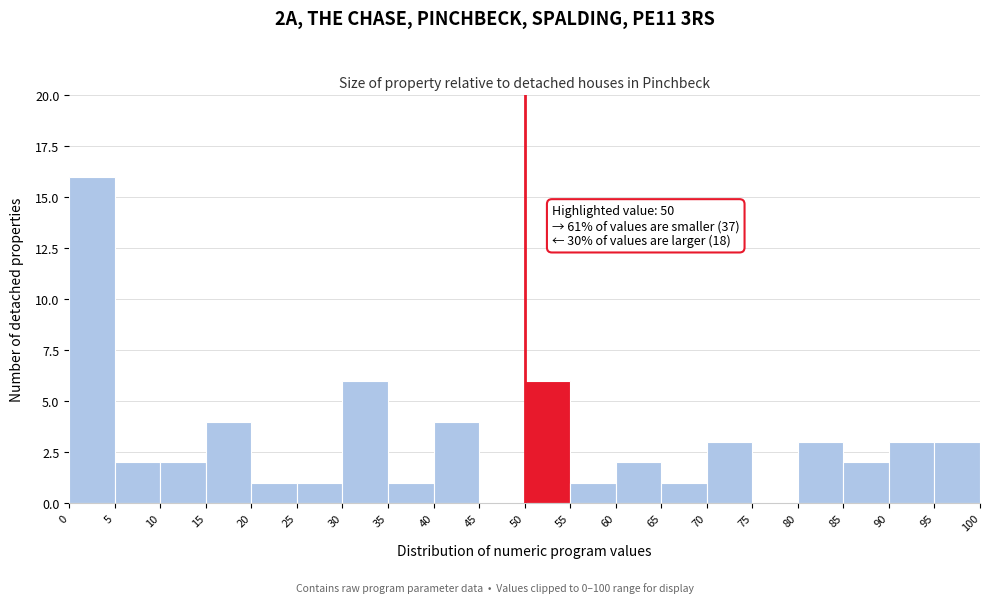

Over which range of the x-axis is the bar tallest?

0 to 5